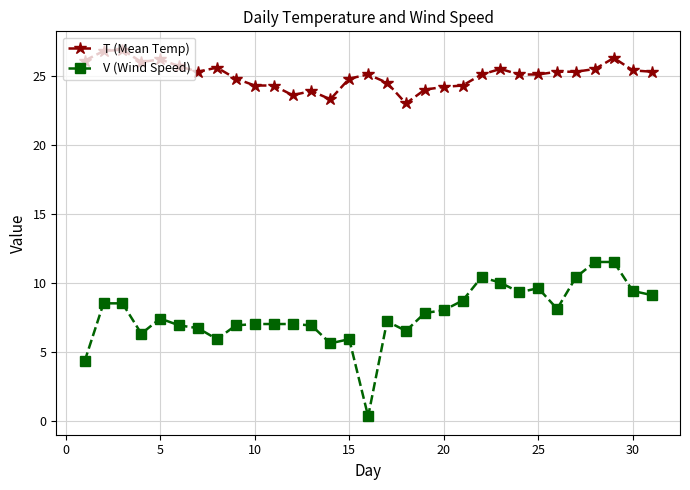

What is the value of the T (Mean Temp) point at the 7th from the left?

25.3